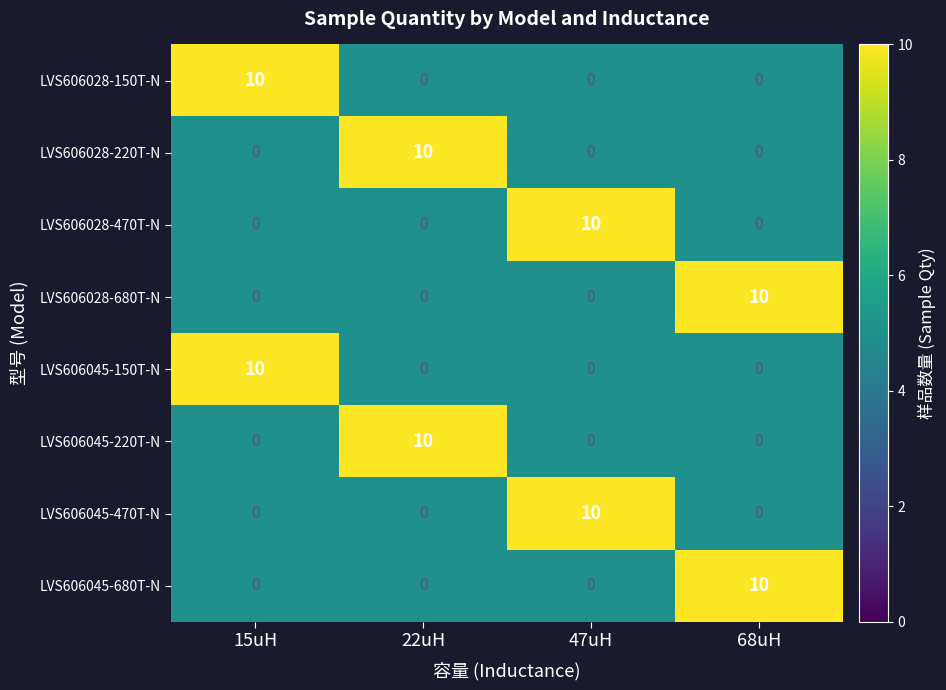

What is the difference between the maximum and second lowest values in the LVS606045-680T-N series?

10